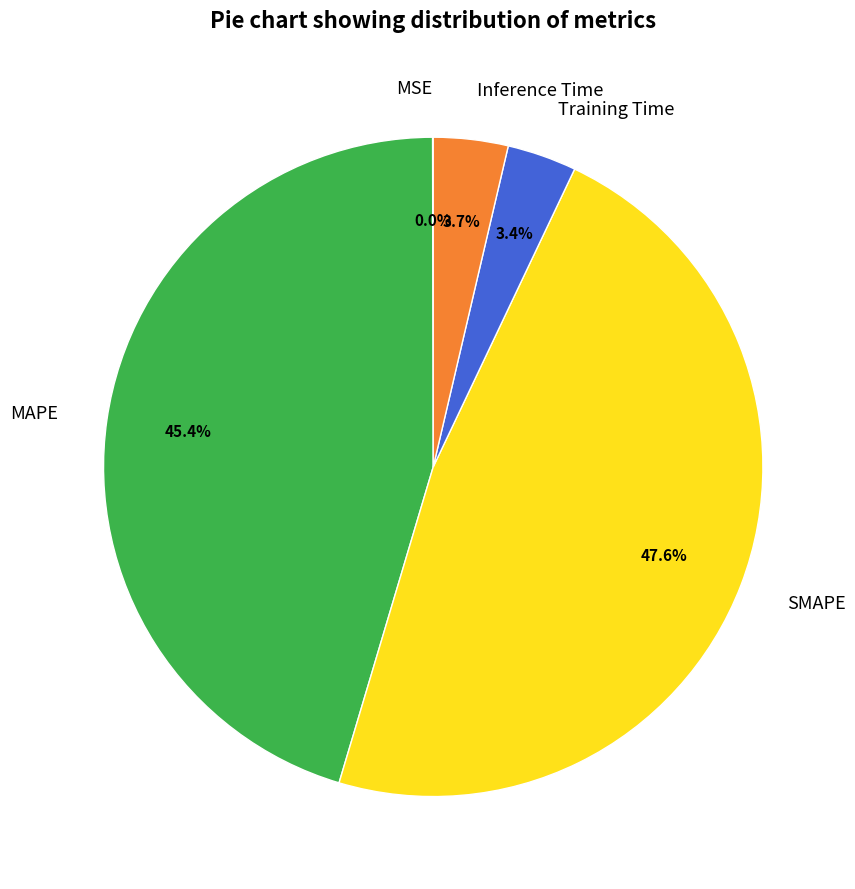

To the nearest percent, what is the difference between the largest and smallest slice percentages?

48%